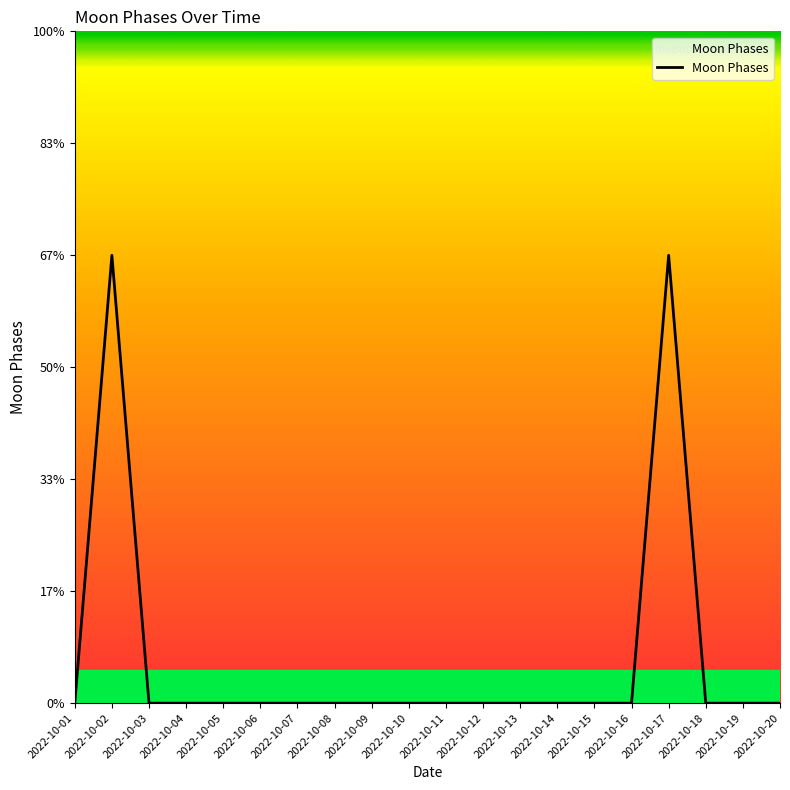

Does the chart have visible grid lines?

No